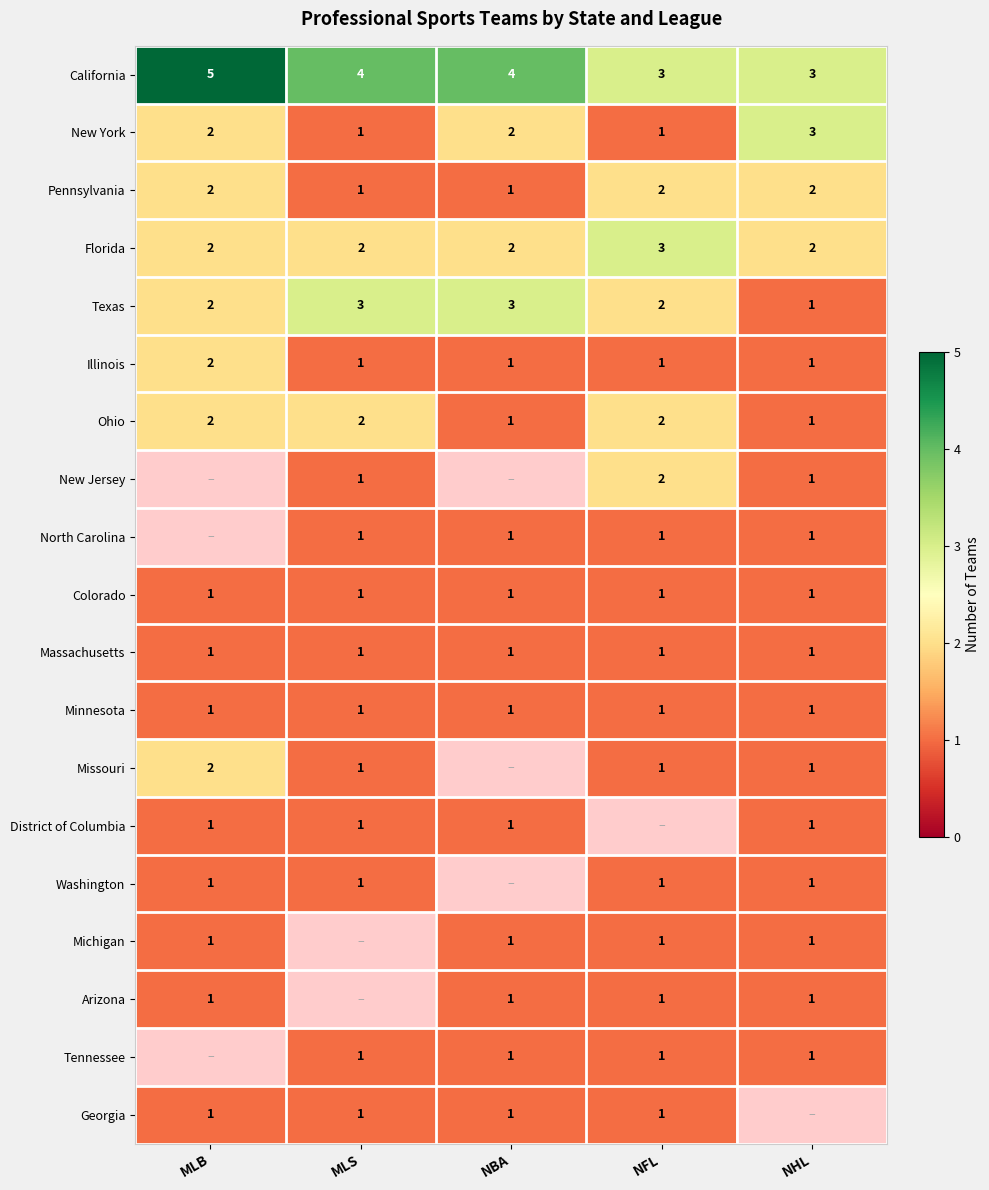

At which category does the chart reach its minimum across all series?

MLS